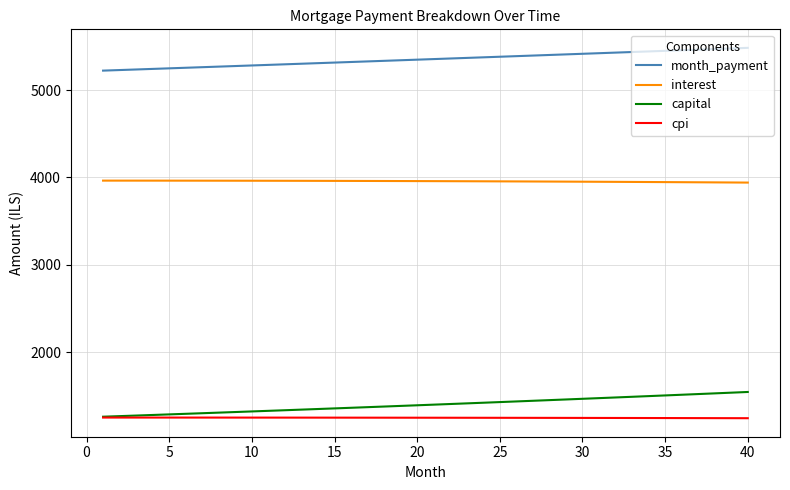

Which series has the widest spread of values?

capital